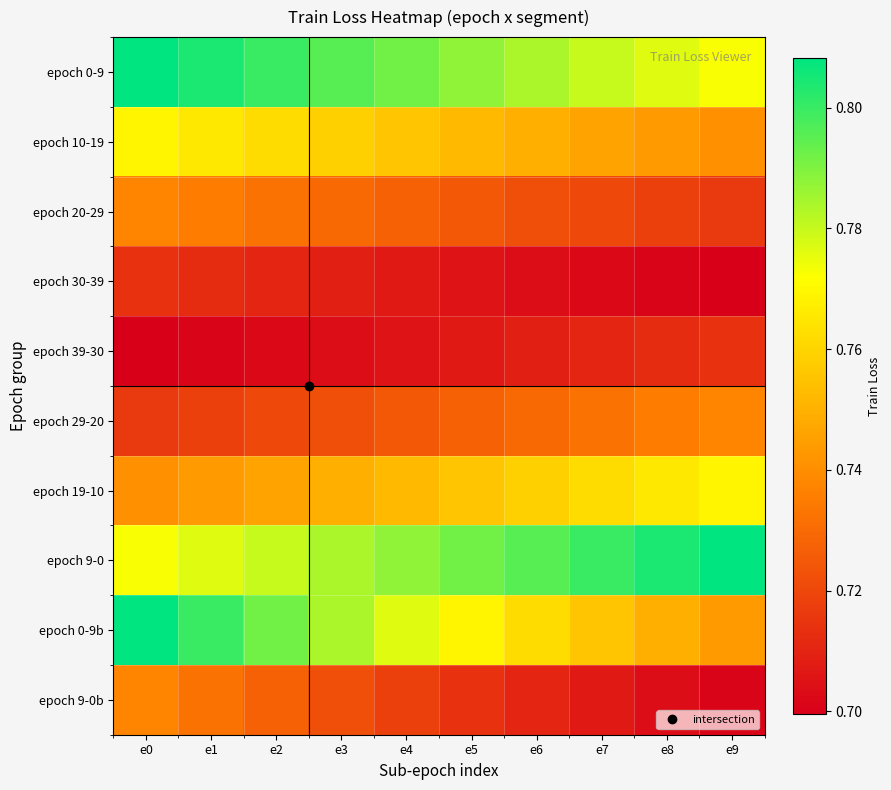

Reading left to right, extract all data points from this chart.

epoch 0-9: e0=0.8	e1=0.8	e2=0.8	e3=0.8	e4=0.8	e5=0.8	e6=0.8	e7=0.8	e8=0.8	e9=0.8
epoch 10-19: e0=0.8	e1=0.8	e2=0.8	e3=0.8	e4=0.8	e5=0.8	e6=0.7	e7=0.7	e8=0.7	e9=0.7
epoch 20-29: e0=0.7	e1=0.7	e2=0.7	e3=0.7	e4=0.7	e5=0.7	e6=0.7	e7=0.7	e8=0.7	e9=0.7
epoch 30-39: e0=0.7	e1=0.7	e2=0.7	e3=0.7	e4=0.7	e5=0.7	e6=0.7	e7=0.7	e8=0.7	e9=0.7
epoch 39-30: e0=0.7	e1=0.7	e2=0.7	e3=0.7	e4=0.7	e5=0.7	e6=0.7	e7=0.7	e8=0.7	e9=0.7
epoch 29-20: e0=0.7	e1=0.7	e2=0.7	e3=0.7	e4=0.7	e5=0.7	e6=0.7	e7=0.7	e8=0.7	e9=0.7
epoch 19-10: e0=0.7	e1=0.7	e2=0.7	e3=0.7	e4=0.8	e5=0.8	e6=0.8	e7=0.8	e8=0.8	e9=0.8
epoch 9-0: e0=0.8	e1=0.8	e2=0.8	e3=0.8	e4=0.8	e5=0.8	e6=0.8	e7=0.8	e8=0.8	e9=0.8
epoch 0-9b: e0=0.8	e1=0.8	e2=0.8	e3=0.8	e4=0.8	e5=0.8	e6=0.8	e7=0.8	e8=0.7	e9=0.7
epoch 9-0b: e0=0.7	e1=0.7	e2=0.7	e3=0.7	e4=0.7	e5=0.7	e6=0.7	e7=0.7	e8=0.7	e9=0.7